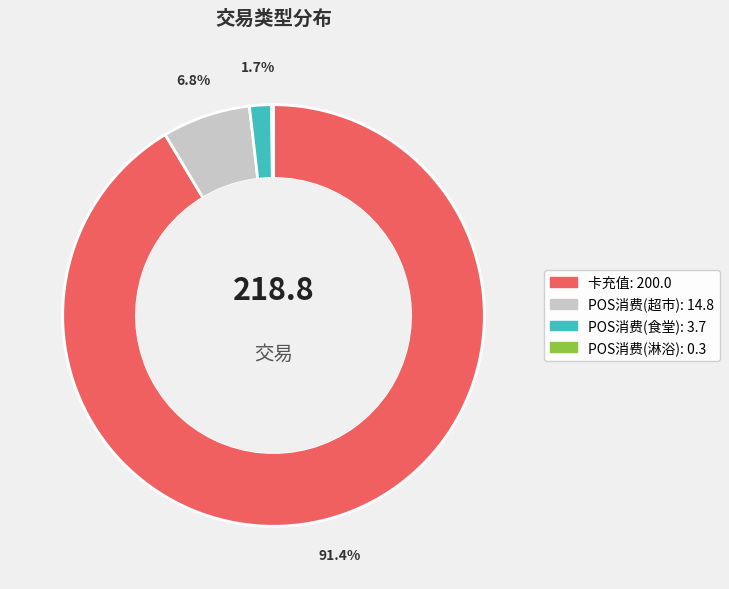

Is there any slice that represents more than half of the pie?

Yes